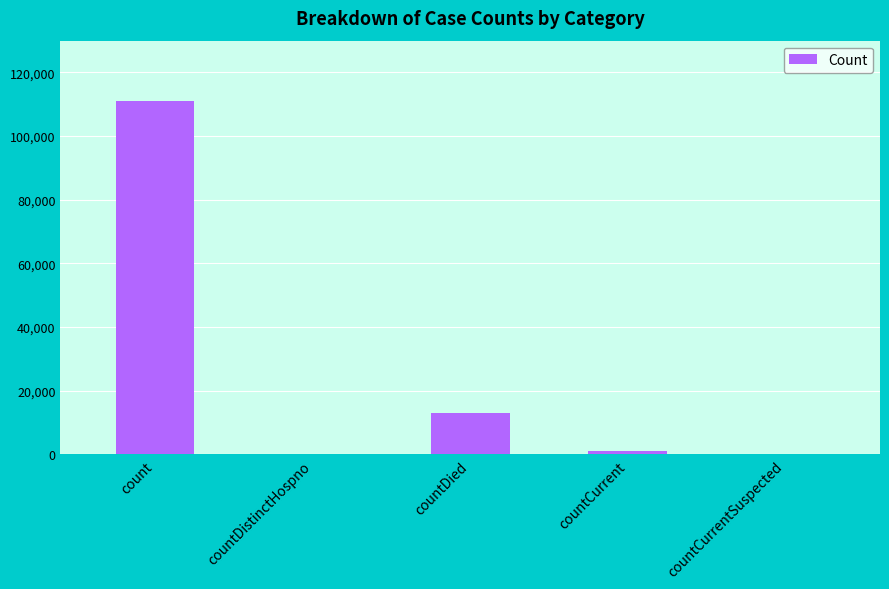

Does the chart contain stacked bars?

No